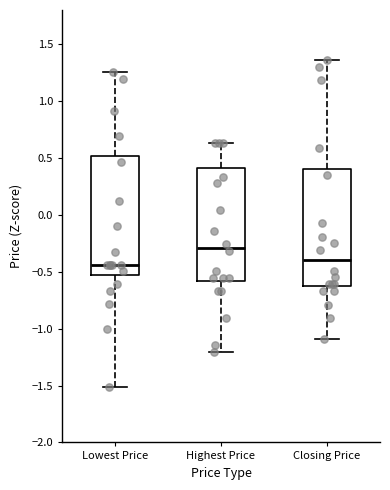

Where does the median line of the box for Highest Price sit on the y-axis? The values are not printed on the chart, so give them approximately, as read against the axis.

-0.30